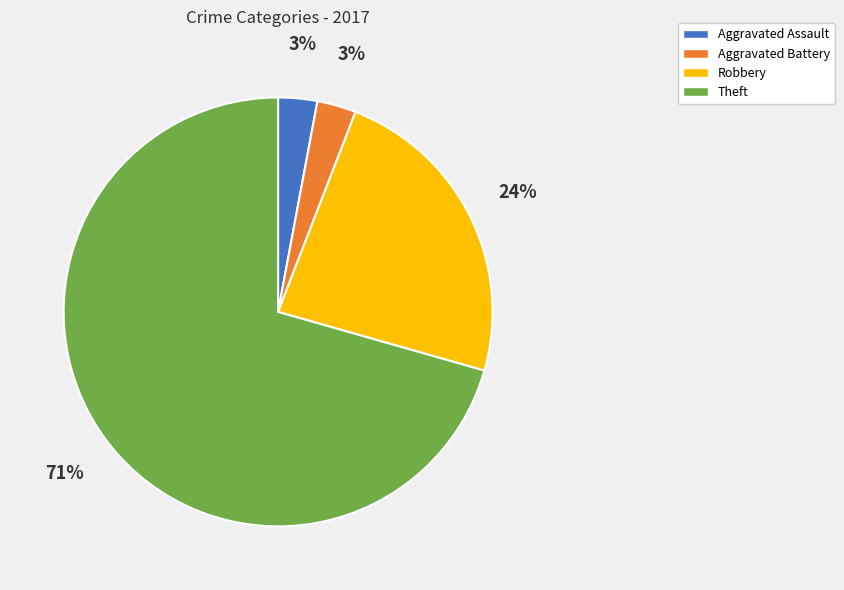

Combined, do Aggravated Assault and Robbery account for over 50%?

No